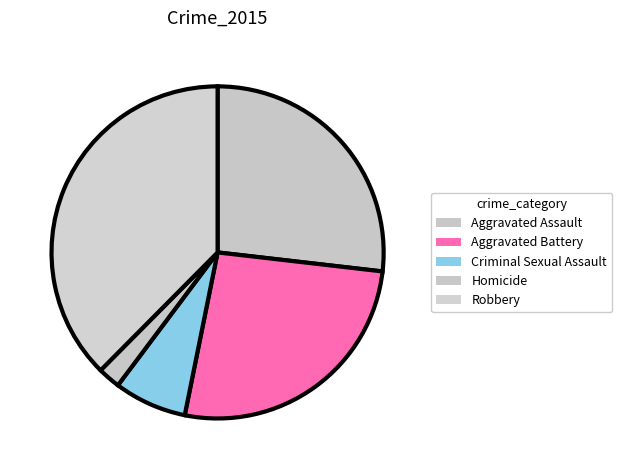

What percentage is the Robbery slice, to the nearest percent?

38%